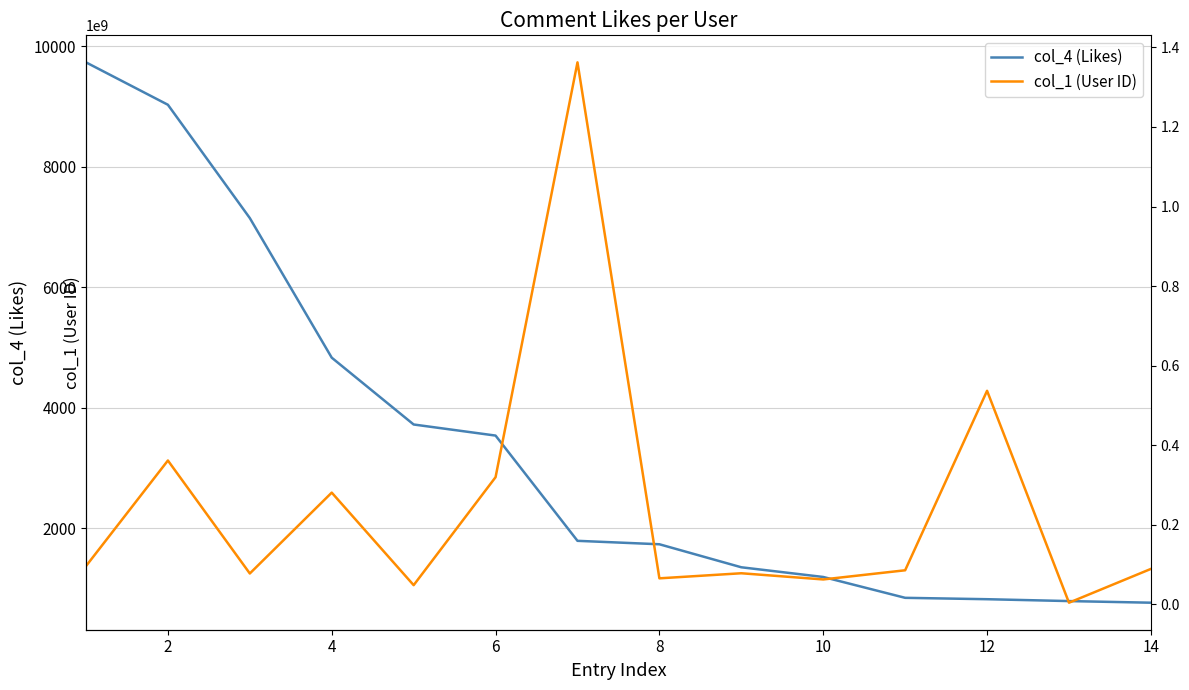

What is the difference between the second highest and second lowest values in the col_1 (User ID) series?

488851757